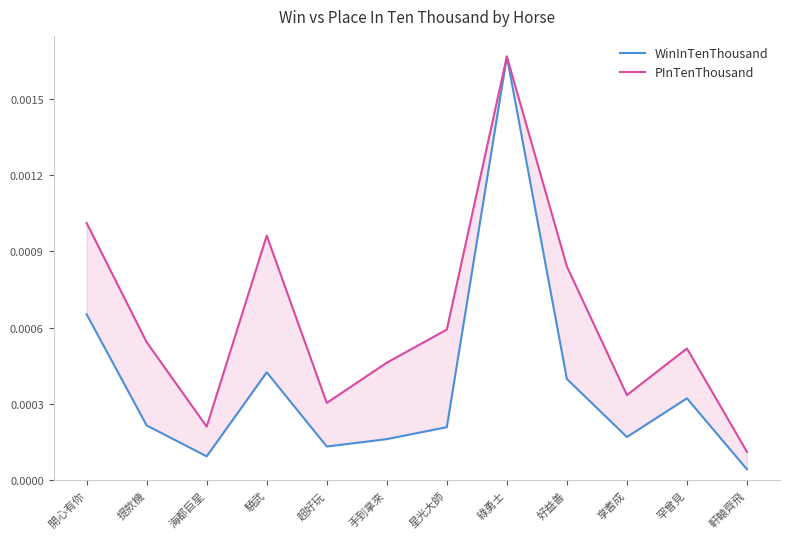

List the labels in order of PInTenThousand value, largest first.

綠勇士, 開心有你, 驍武, 好益善, 星光大師, 提款機, 罕曾見, 手到拿來, 享耆成, 超好玩, 海都巨星, 軒轅齊飛